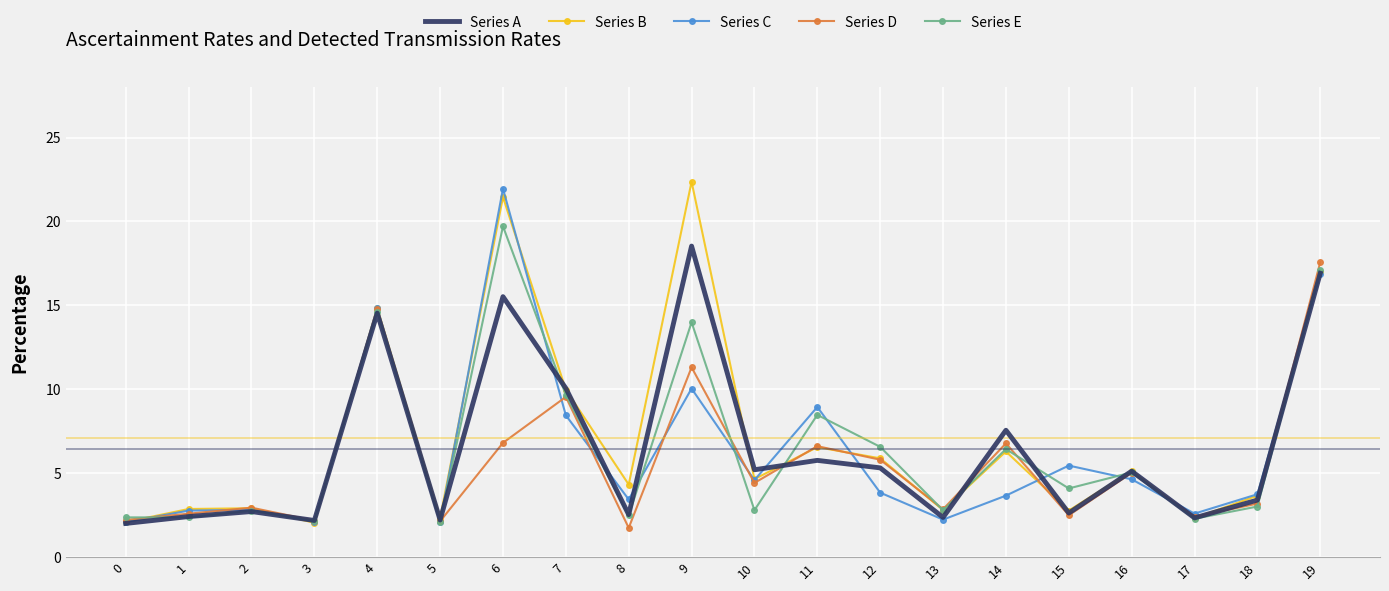

What is the spread (max minus min) of values at 9?

12.3